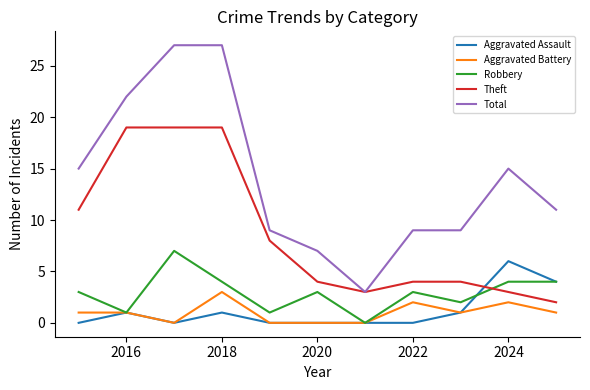

What is the highest value of the Total series?

27